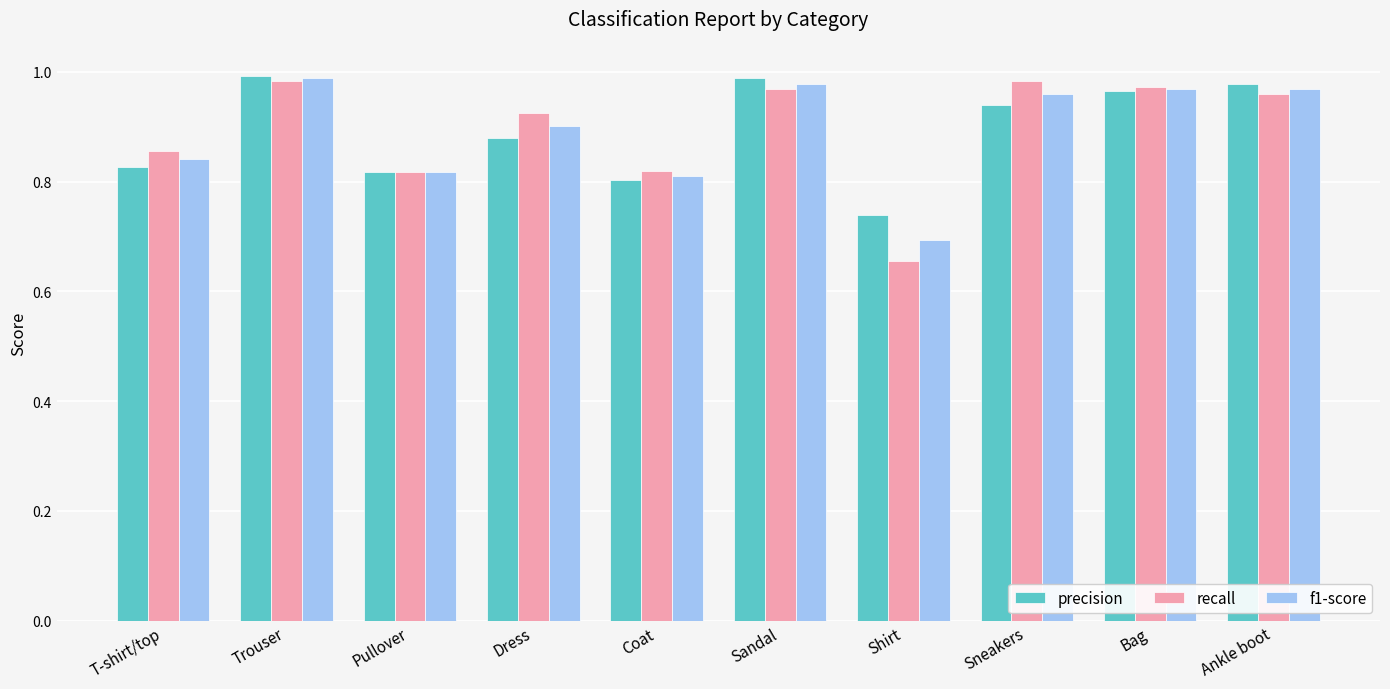

What are all the series names shown in the legend?

precision, recall, f1-score